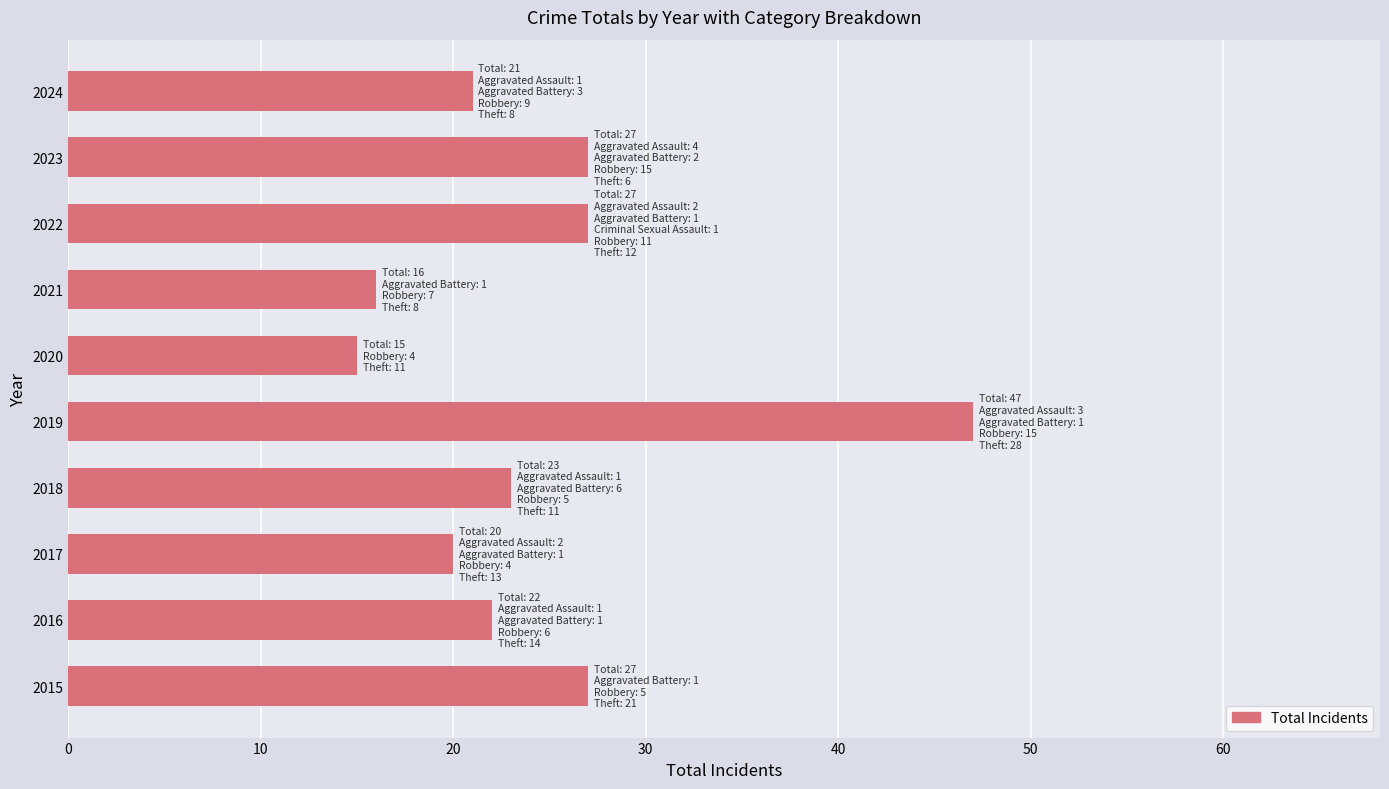

How many values are below 23?

5